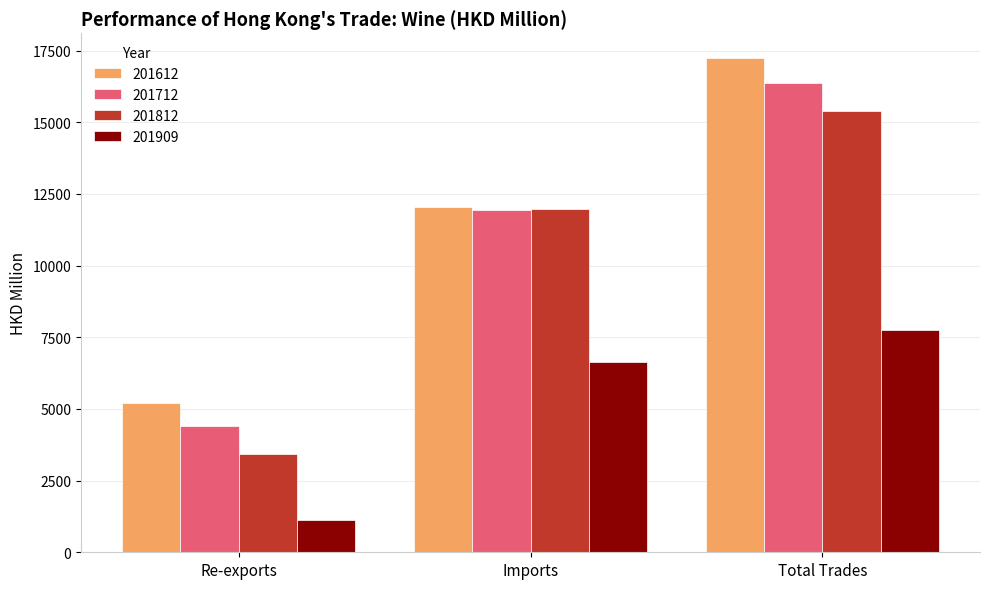

What is the difference between the maximum and second lowest values in the 201812 series?

3425.5